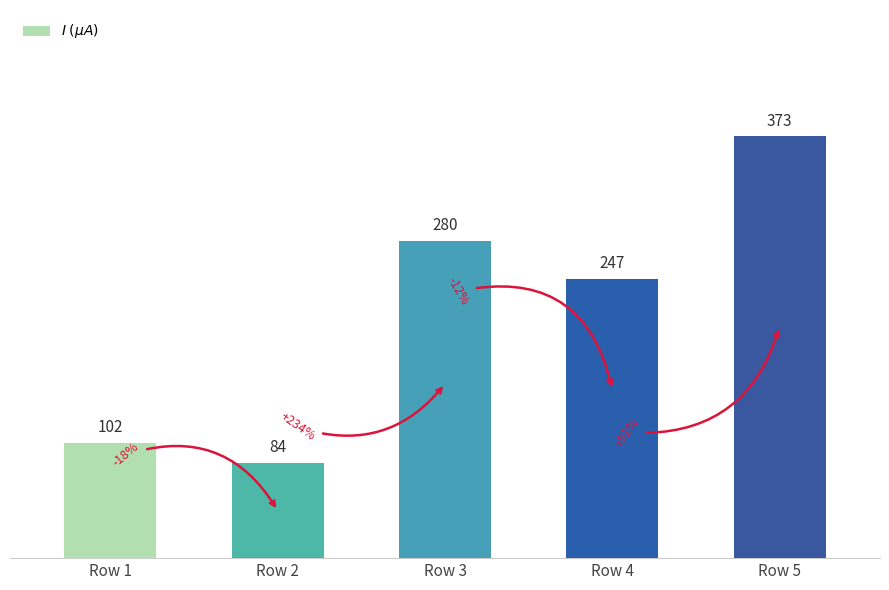

Is it true that the value at Row 5 is 185.8?

False